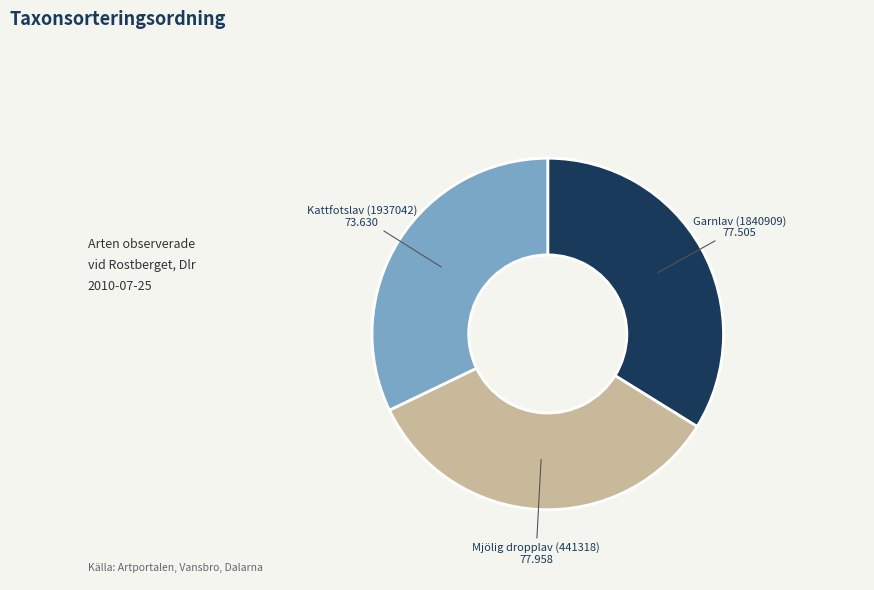

Is Garnlav (1840909) the majority of the pie?

No